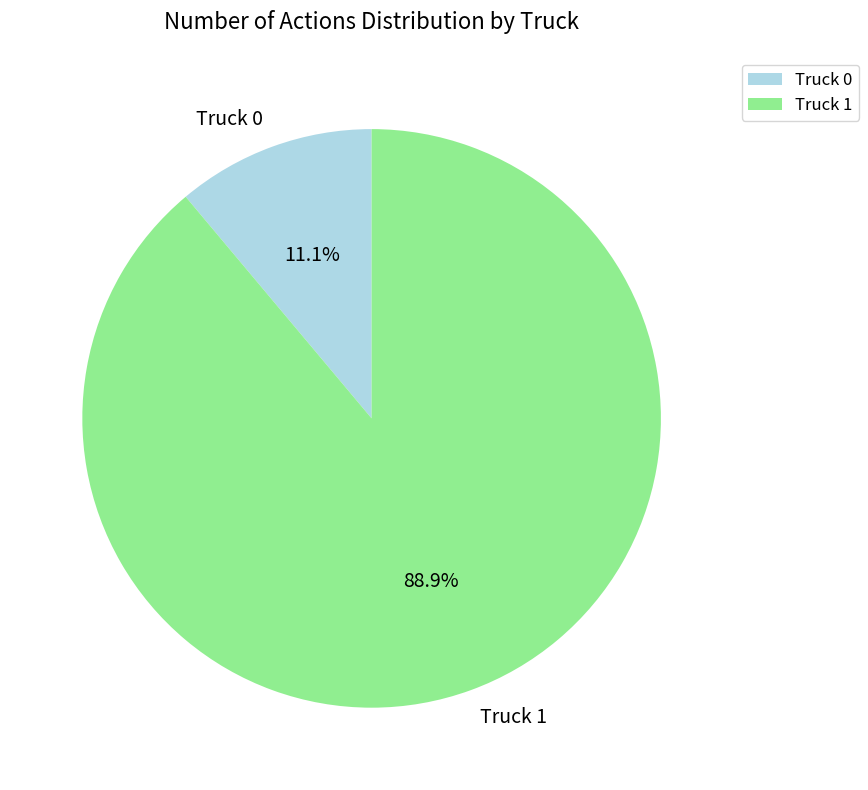

Count the number of slices in the pie.

2